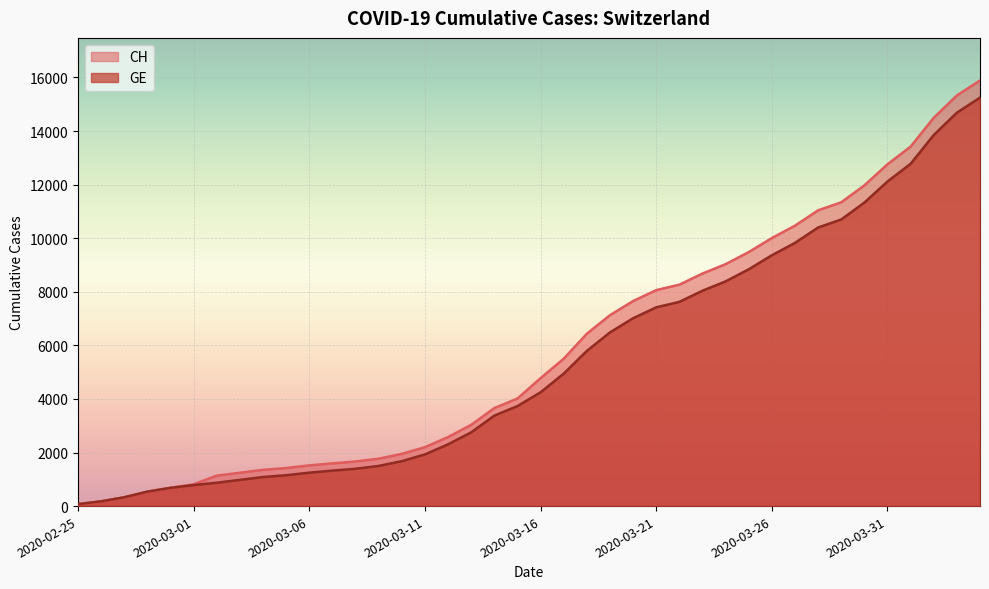

What is the label of the 24th point from the left?

2020-03-19